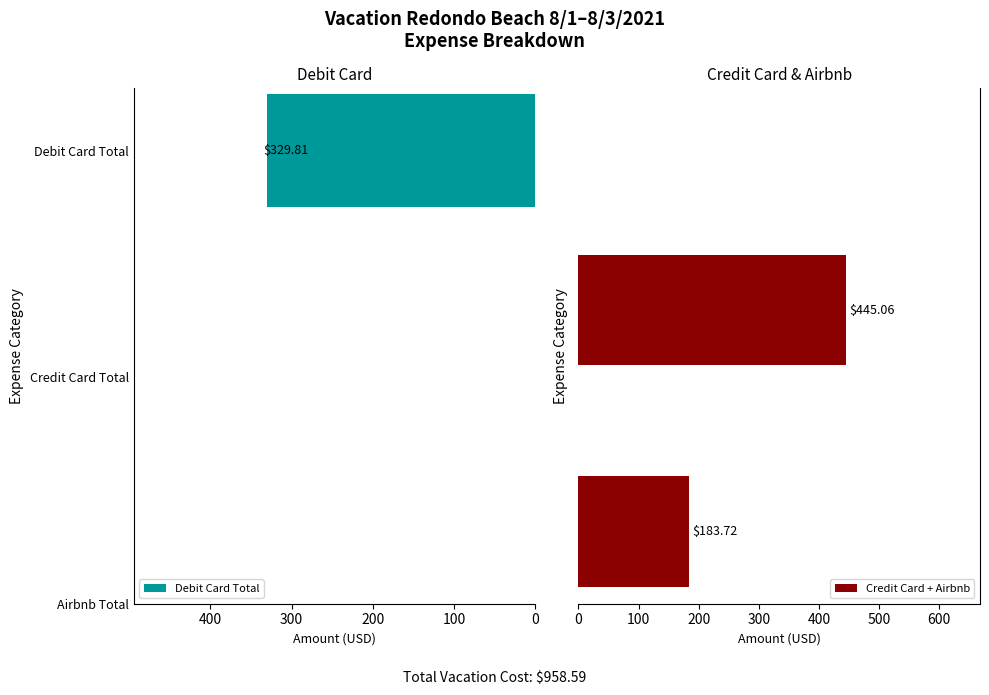

What is the average value of the Credit Card + Airbnb series?

314.4